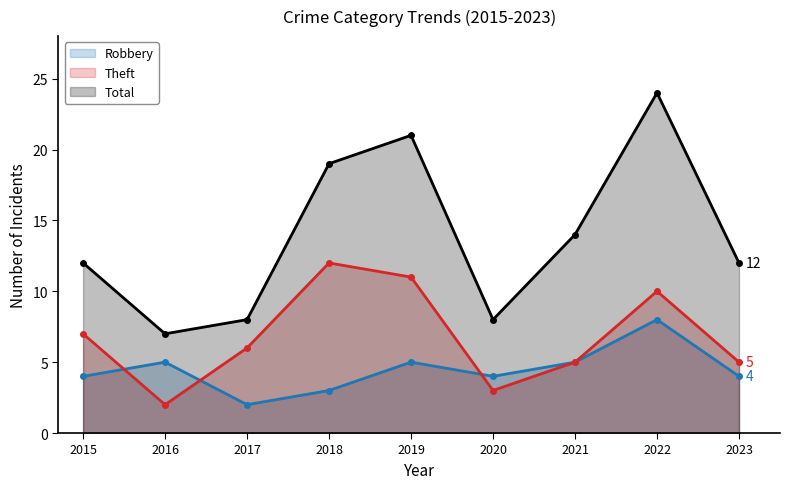

What is the maximum value for Robbery?

8